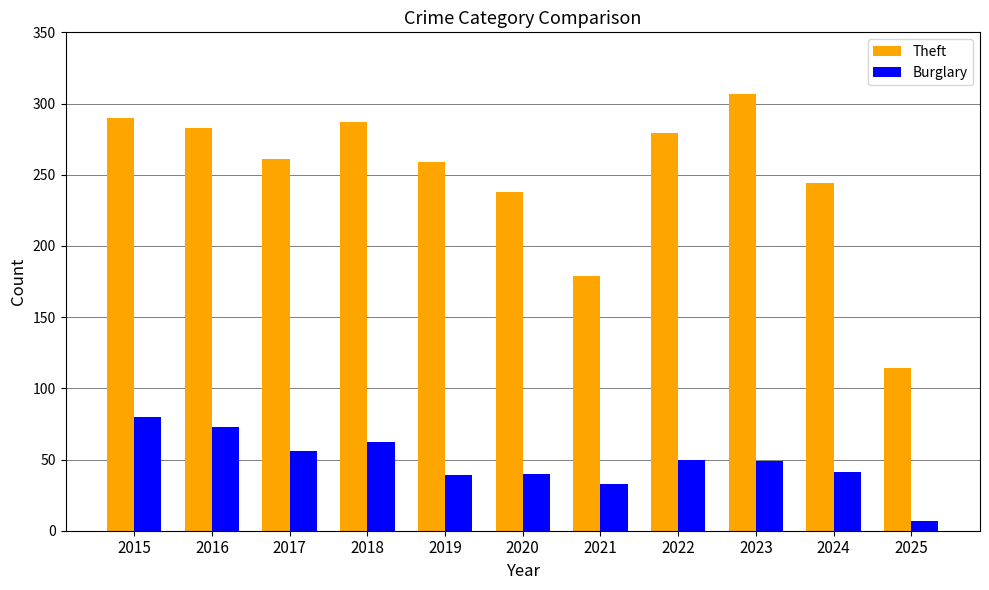

Between 2017 and 2019, which series saw the biggest shift?

Burglary